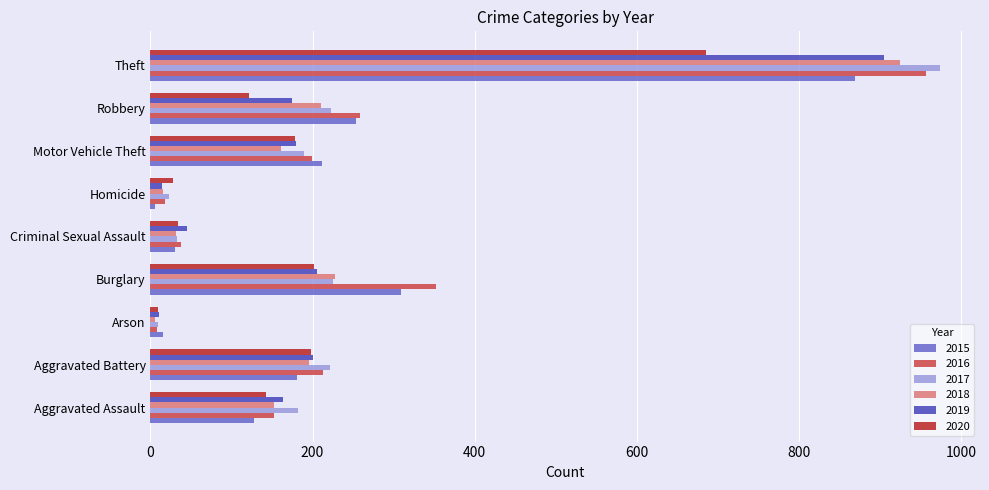

Rank the series by their maximum value, from lowest to highest.

2020, 2015, 2019, 2018, 2016, 2017